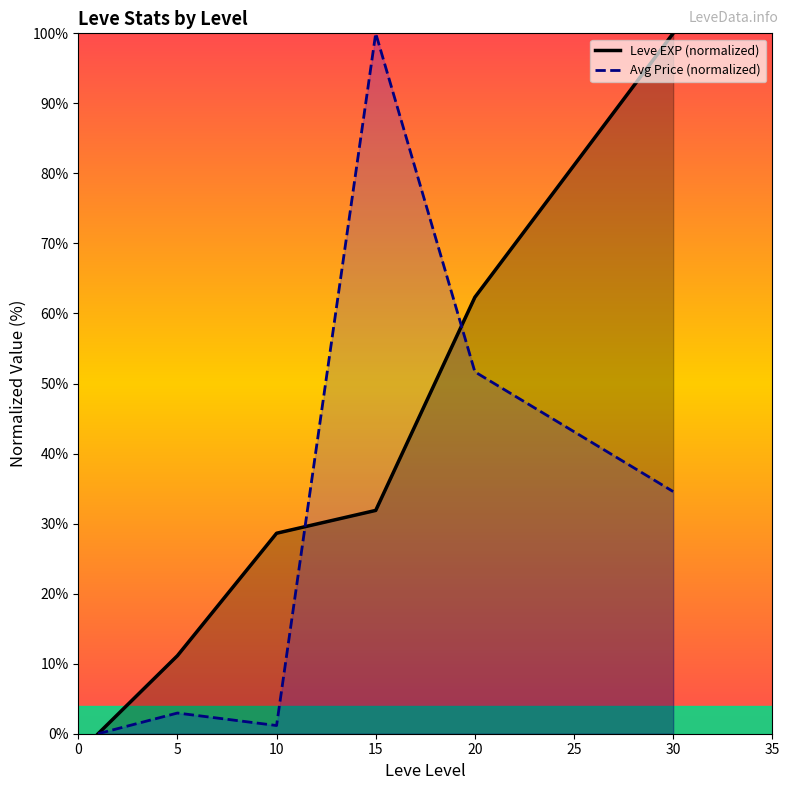

True or false: Avg Price (normalized) has a value of 3.0 at 5.

True